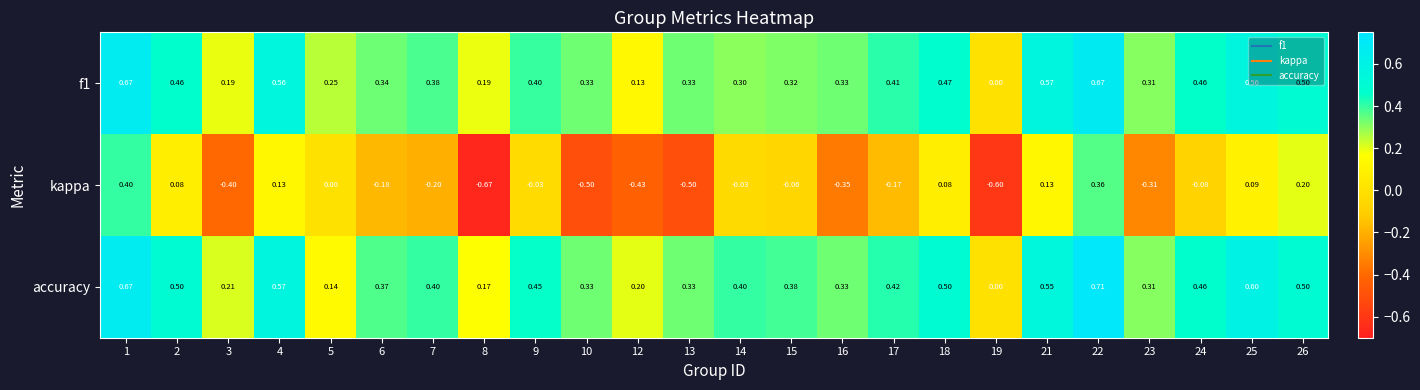

Which series has the largest total across all categories?

accuracy